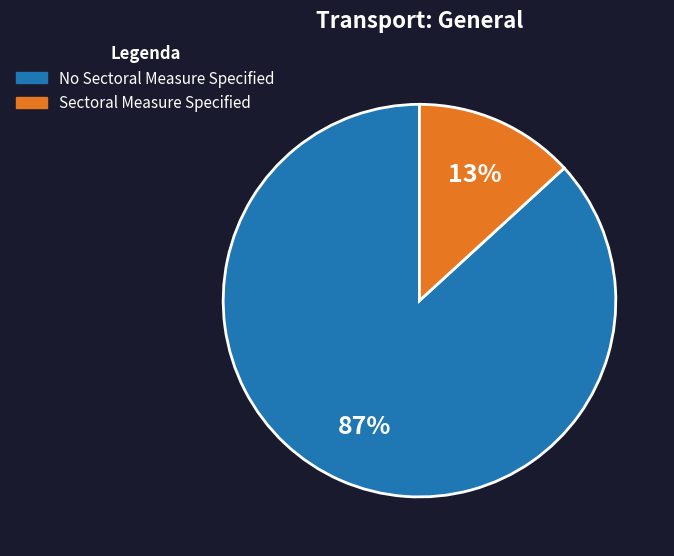

Between Sectoral Measure Specified and No Sectoral Measure Specified, which is larger?

No Sectoral Measure Specified